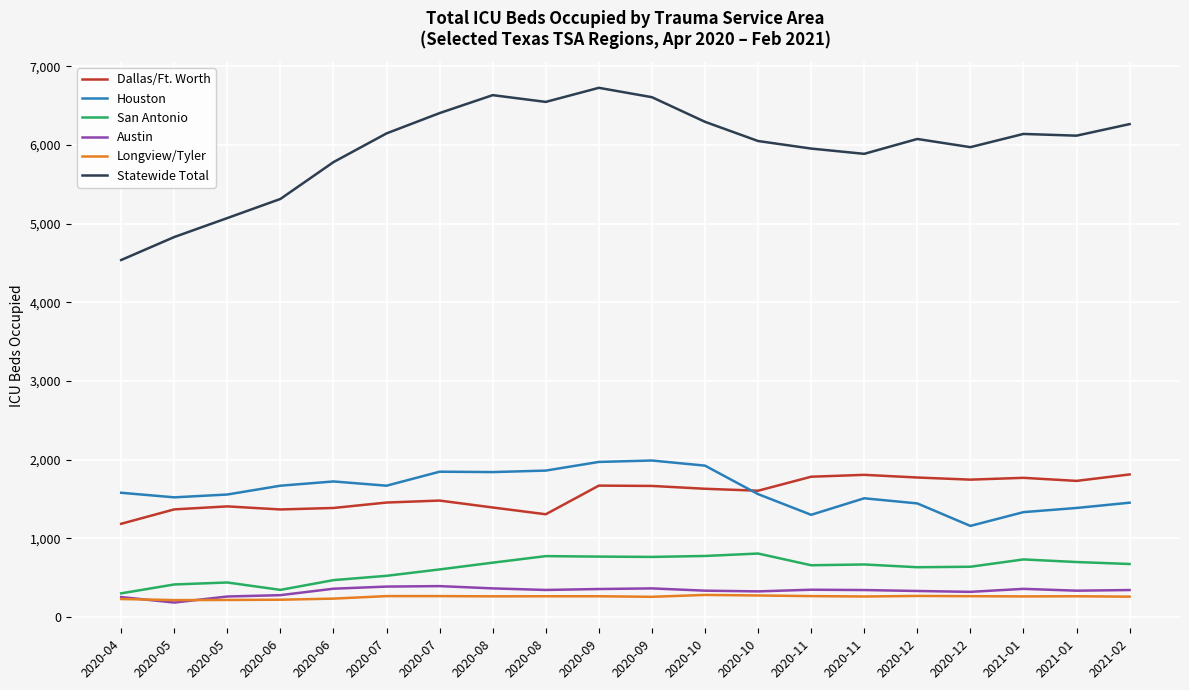

Is this an area chart (filled region under the line)?

No